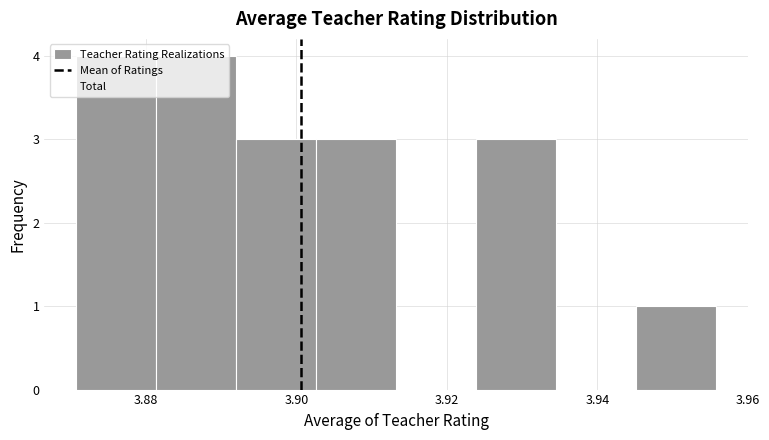

Reading left to right, transcribe this chart: for each bar, give the range it covers on the x-axis and its height. Neither the bar edges nor the heights are printed on the chart, so give them approximately, as read against the axes.

3.870 to 3.882: 4
3.882 to 3.892: 4
3.892 to 3.902: 3
3.902 to 3.914: 3
3.914 to 3.924: 0
3.924 to 3.934: 3
3.934 to 3.946: 0
3.946 to 3.956: 1